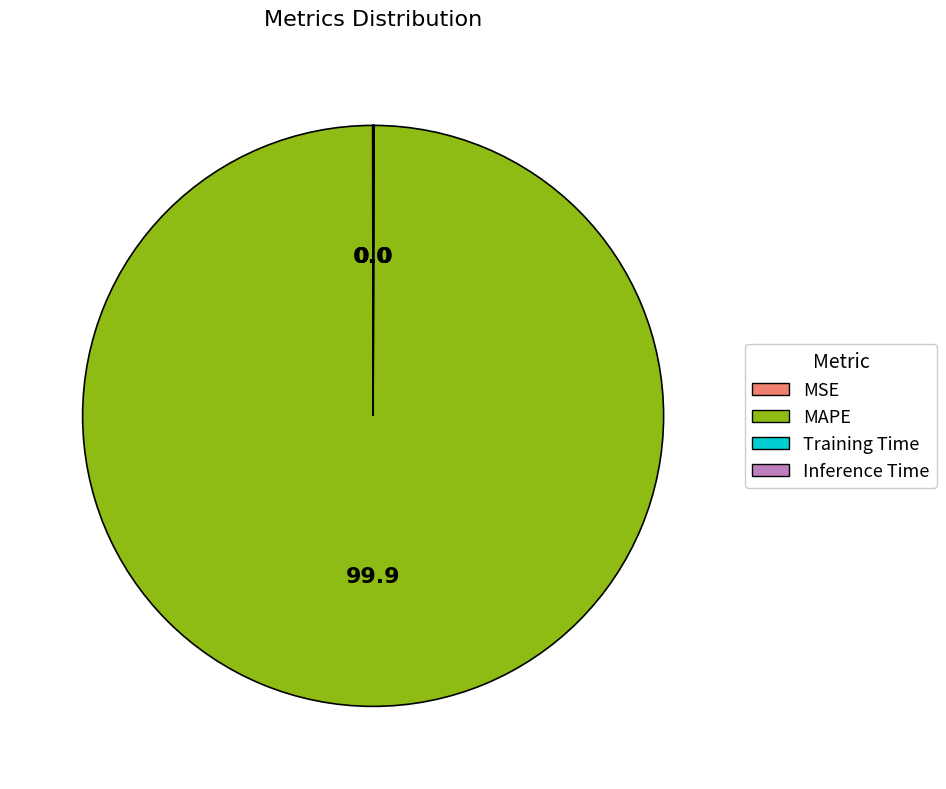

Is there any slice that represents more than half of the pie?

Yes